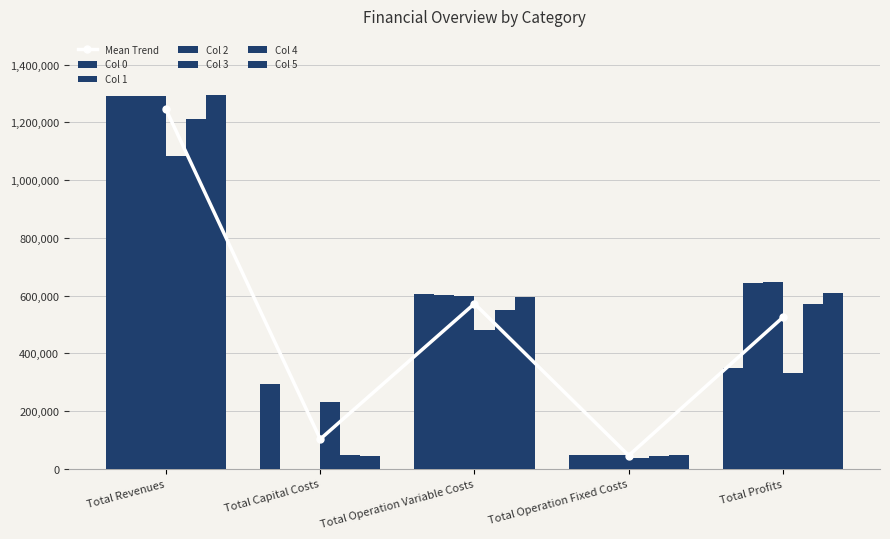

At which label does Col 0 reach its peak?

Total Revenues